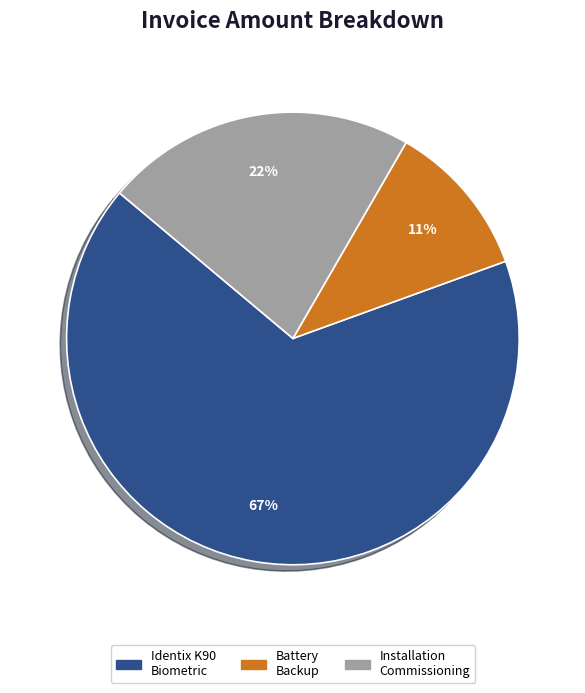

To the nearest percent, what is the difference between the largest and smallest slice percentages?

56%